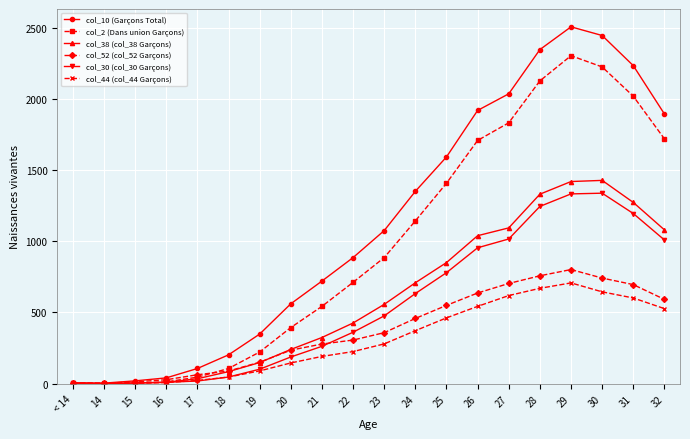

Between 21 and 24, which series saw the biggest shift?

col_10 (Garçons Total)